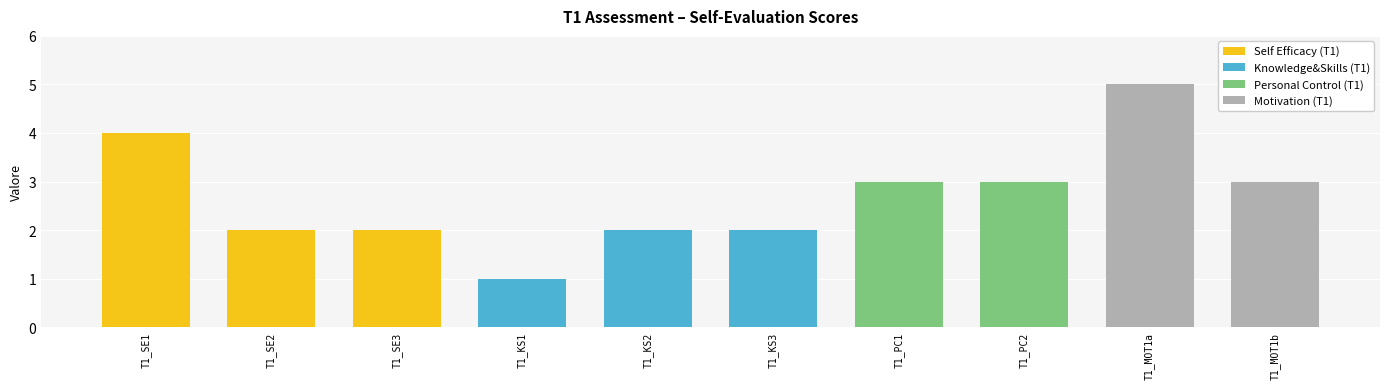

Is it true that Knowledge&Skills (T1) equals 3 at T1_KS2?

False